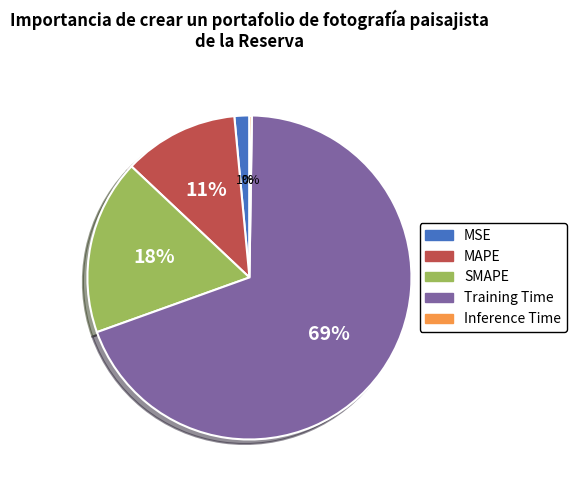

Which slice is the largest?

Training Time